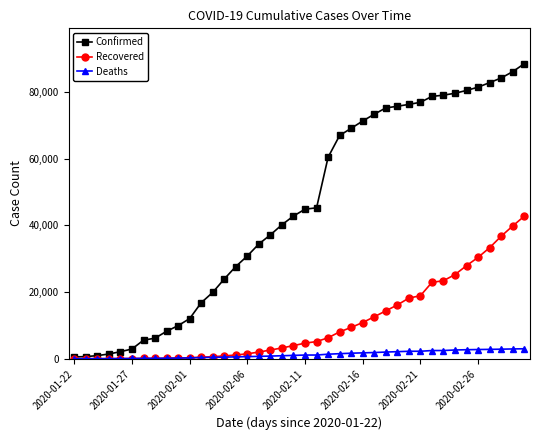

Rank the series by their average value, from lowest to highest.

Deaths, Recovered, Confirmed